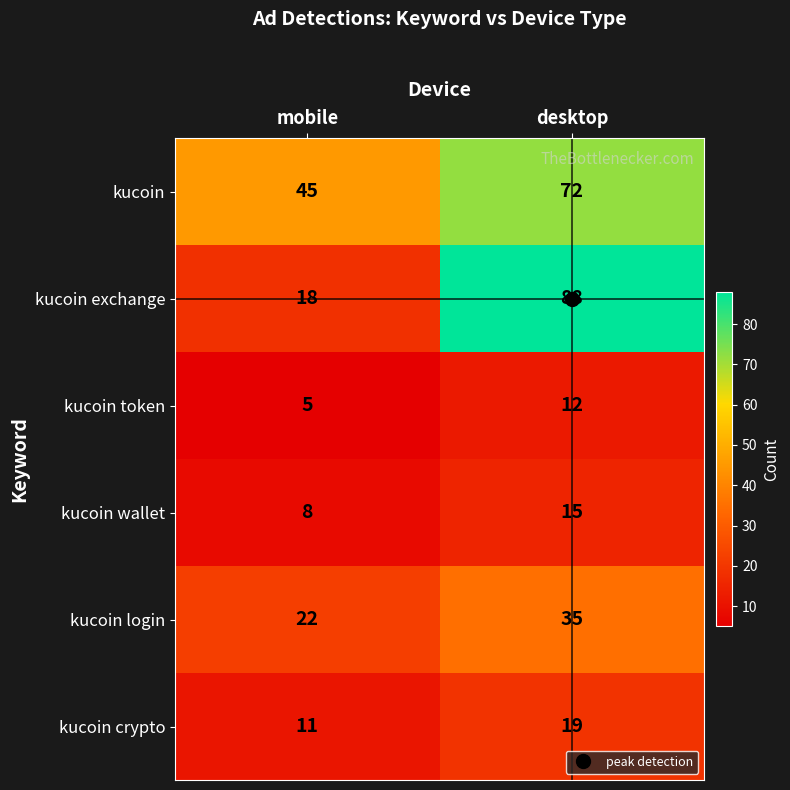

True or false: kucoin login has a value of 7 at mobile.

False